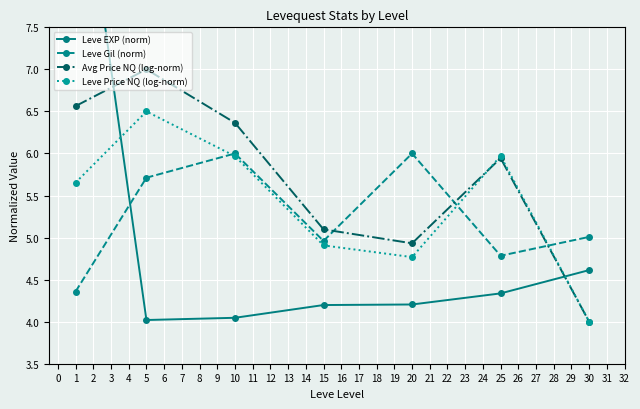

What is the difference between the maximum and minimum values in the Leve Price NQ (log-norm) series?

2.5